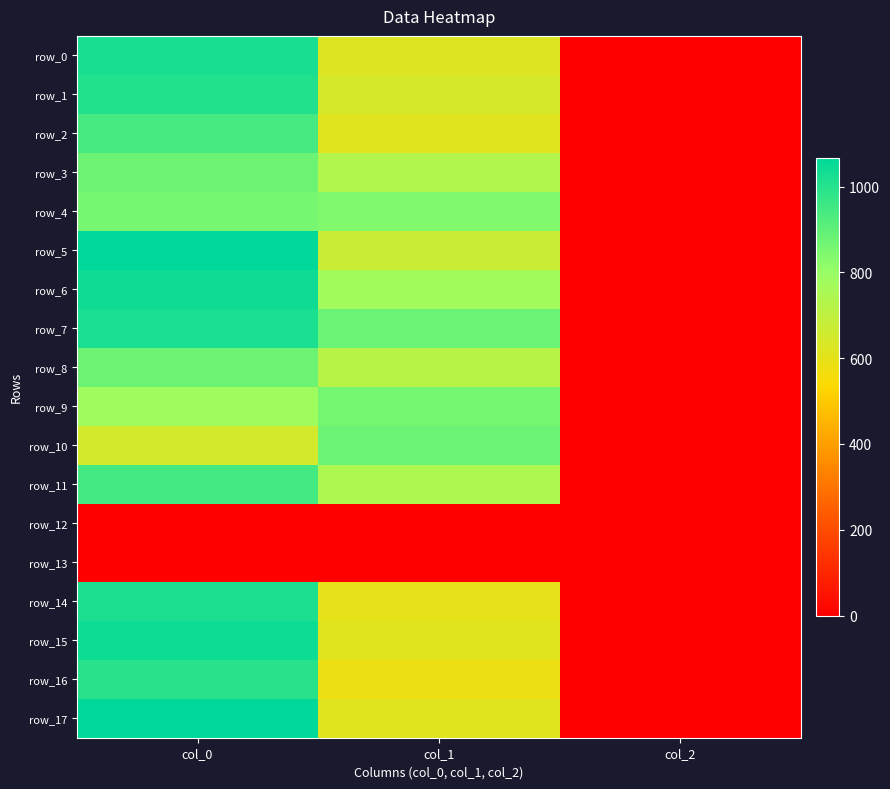

Count the number of data series in this chart.

18